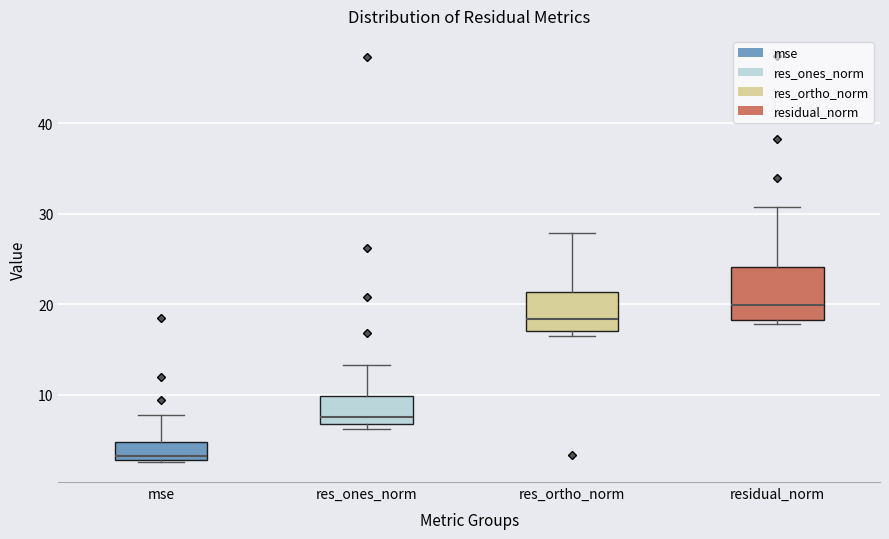

Comparing the boxes themselves (not the whiskers), which one is the tallest?

residual_norm